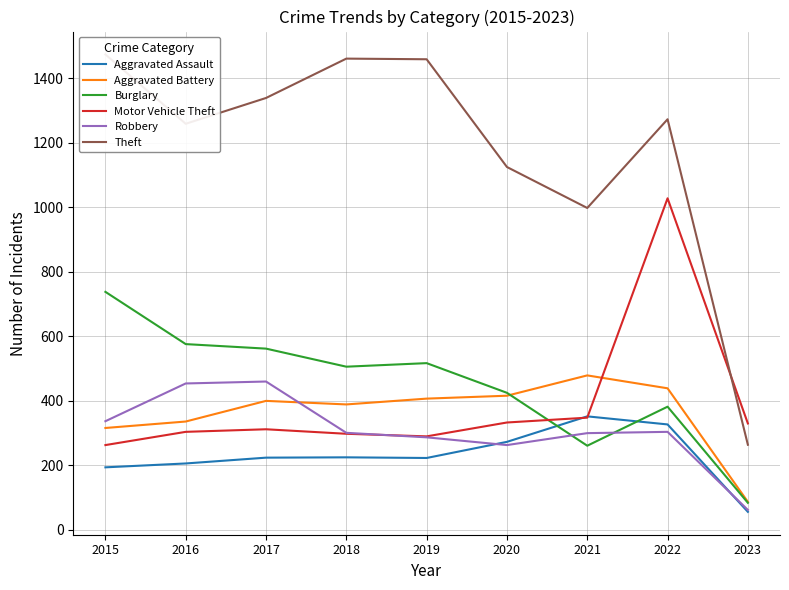

Between 2018 and 2016, which is larger?

2018